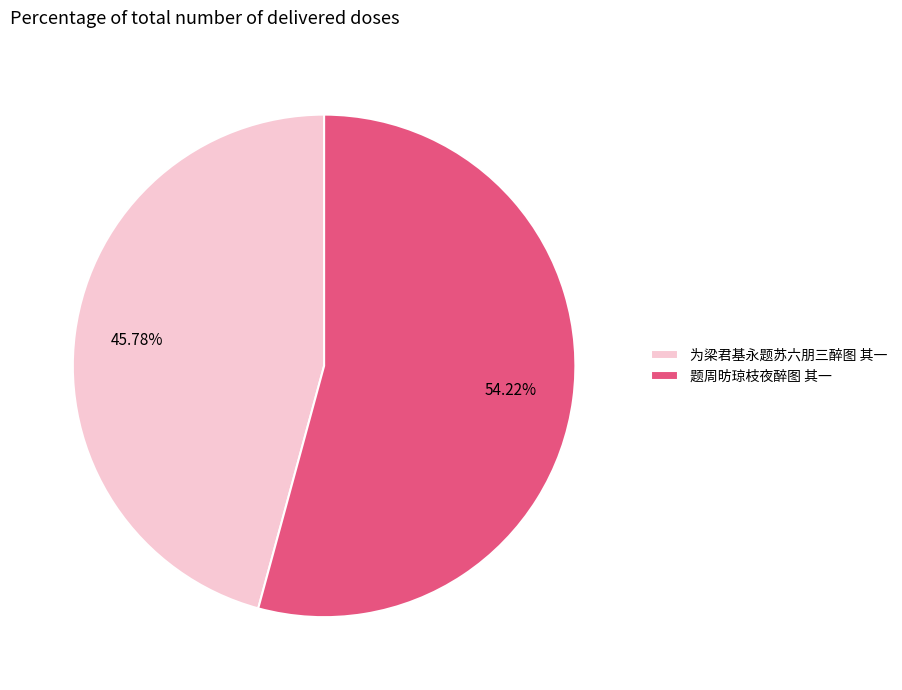

Which has a higher value, 为梁君基永题苏六朋三醉图 其一 or 题周昉琼枝夜醉图 其一?

题周昉琼枝夜醉图 其一